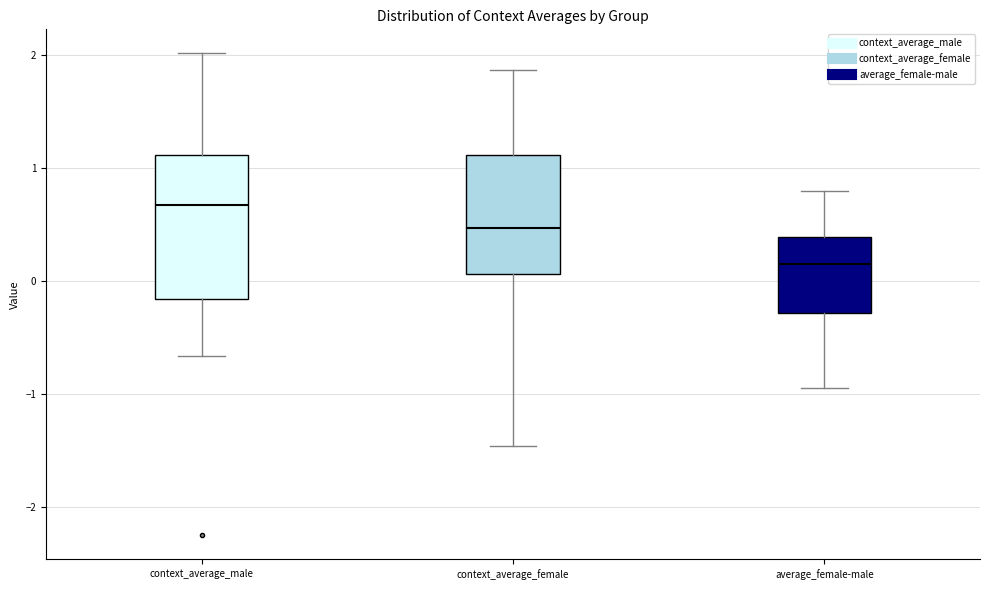

Reading left to right, transcribe this box plot: for each box, give where its median line is, the range the box spans, and where its two whiskers end, as read against the y-axis. The values are not printed on the chart, so give them approximately, as read against the axis.

context_average_male: median 0.7, box -0.2 to 1.1, whiskers -0.7 to 2.0
context_average_female: median 0.5, box 0.1 to 1.1, whiskers -1.5 to 1.9
average_female-male: median 0.2, box -0.3 to 0.4, whiskers -0.9 to 0.8